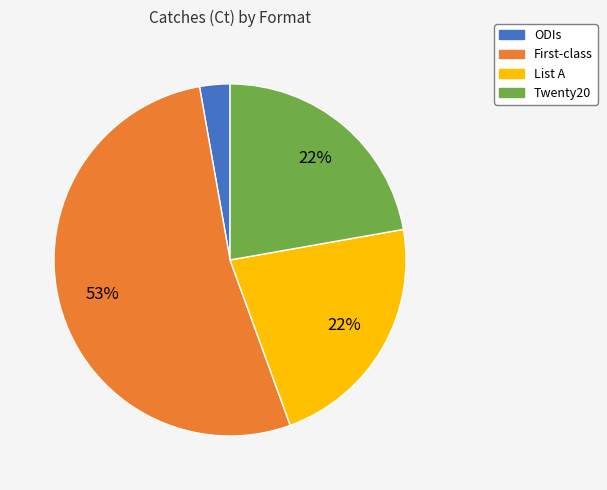

Is there any slice that represents more than half of the pie?

Yes